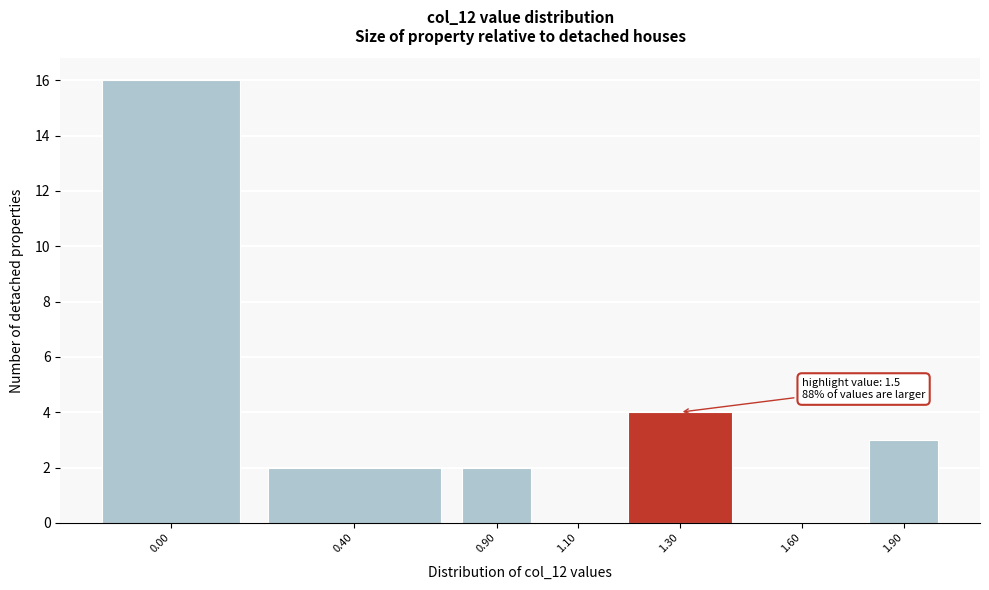

What is the maximum value shown in the chart?

16